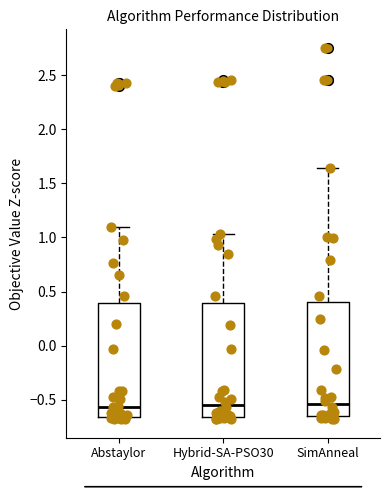

Reading left to right, transcribe this box plot: for each box, give where its median line is, the range the box spans, and where its two whiskers end, as read against the y-axis. The values are not printed on the chart, so give them approximately, as read against the axis.

Abstaylor: median -0.55, box -0.65 to 0.40, whiskers -0.70 to 1.10
Hybrid-SA-PSO30: median -0.55, box -0.65 to 0.40, whiskers -0.70 to 1.05
SimAnneal: median -0.55, box -0.65 to 0.40, whiskers -0.70 to 1.65